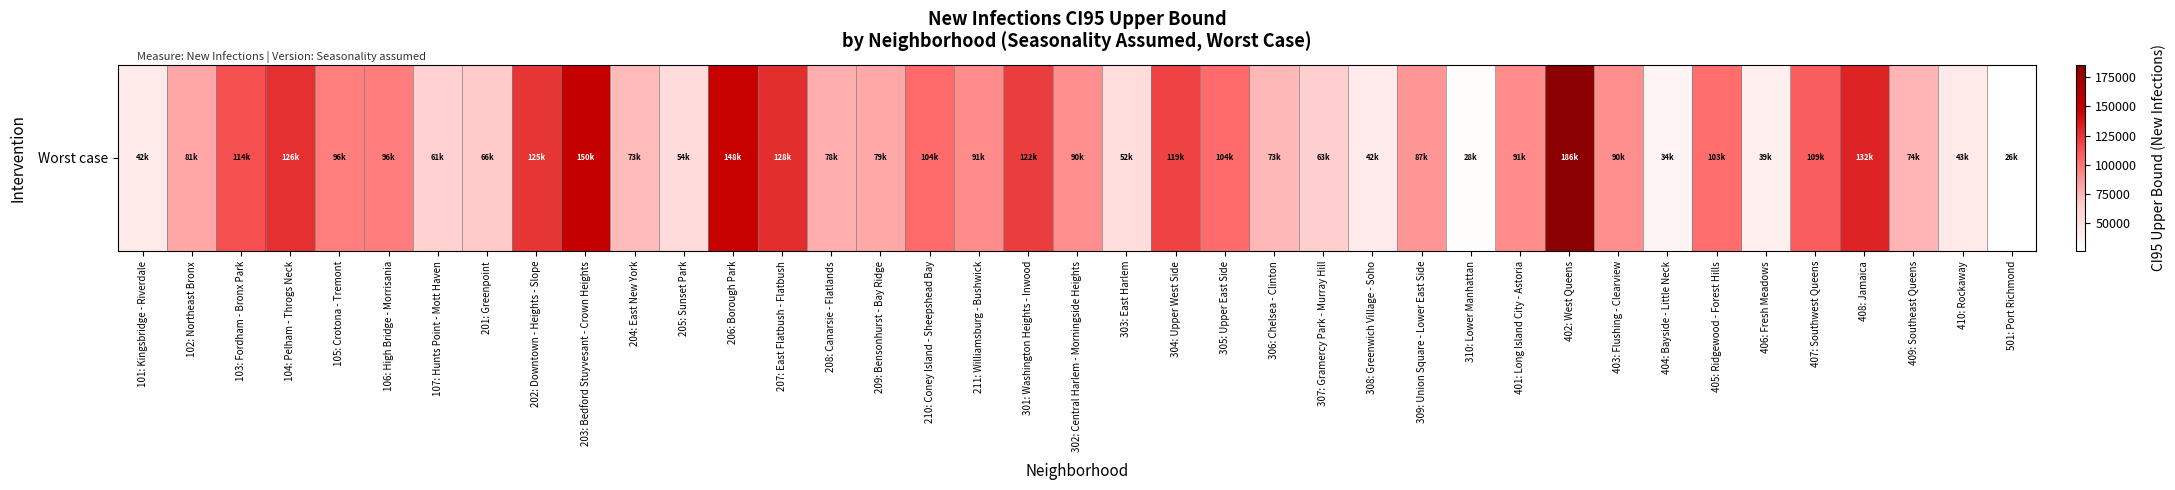

Reading right to left, transcribe all the data shown in this chart.

25540.8	43055.3	74414.0	131678.9	109193.1	38622.4	102684.2	33968.8	89588.0	185834.8	90877.5	28013.7	86872.2	41581.5	62706.1	73175.0	104106.2	118981.6	52457.9	89730.4	121531.9	91161.9	104130.5	79494.4	77506.1	127960.6	148312.0	53995.9	72670.6	149835.1	124799.9	66366.5	61282.7	96476.4	95828.0	126494.3	113835.1	80502.4	42242.9